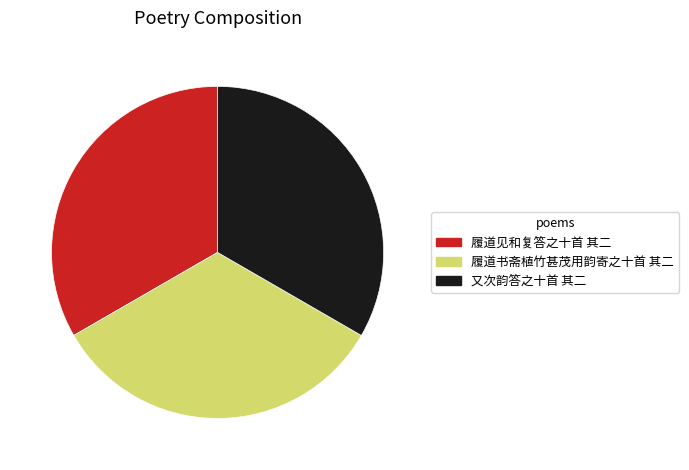

Do 履道见和复答之十首 其二 and 又次韵答之十首 其二 together represent more than half of the pie?

Yes